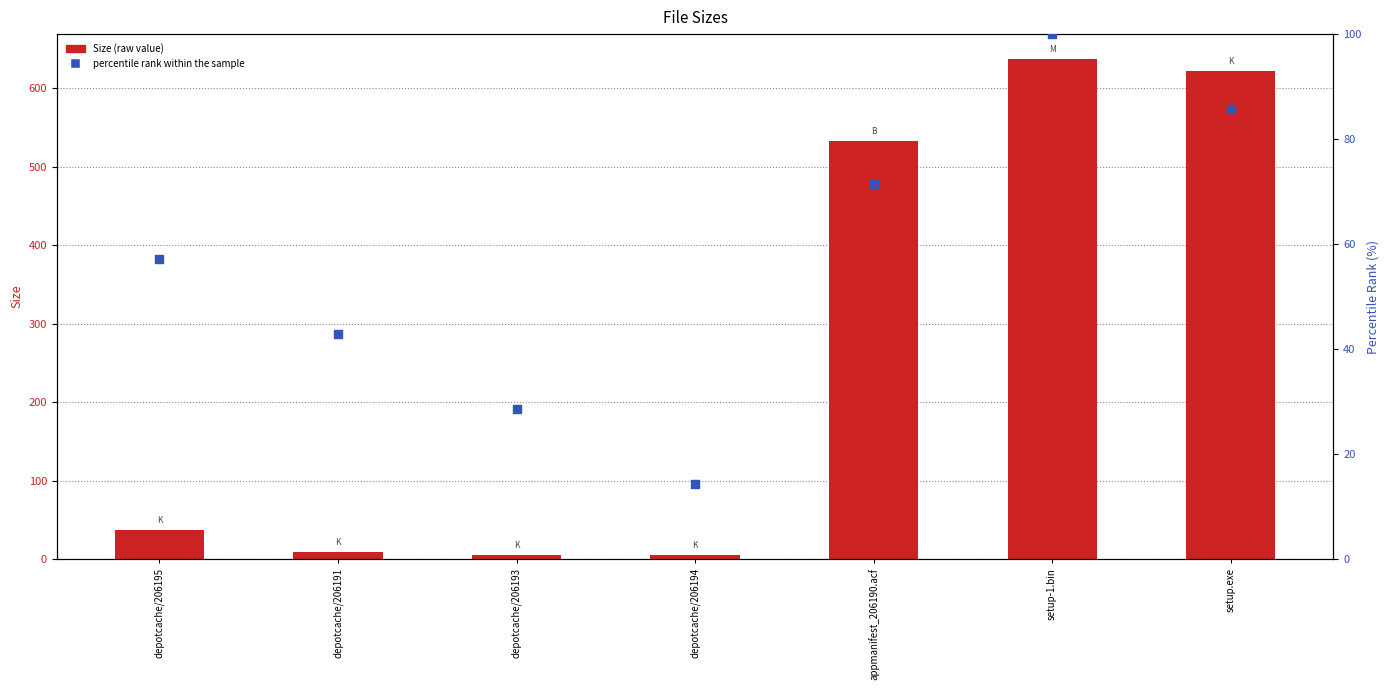

At how many categories does at least one series exceed 623?

1